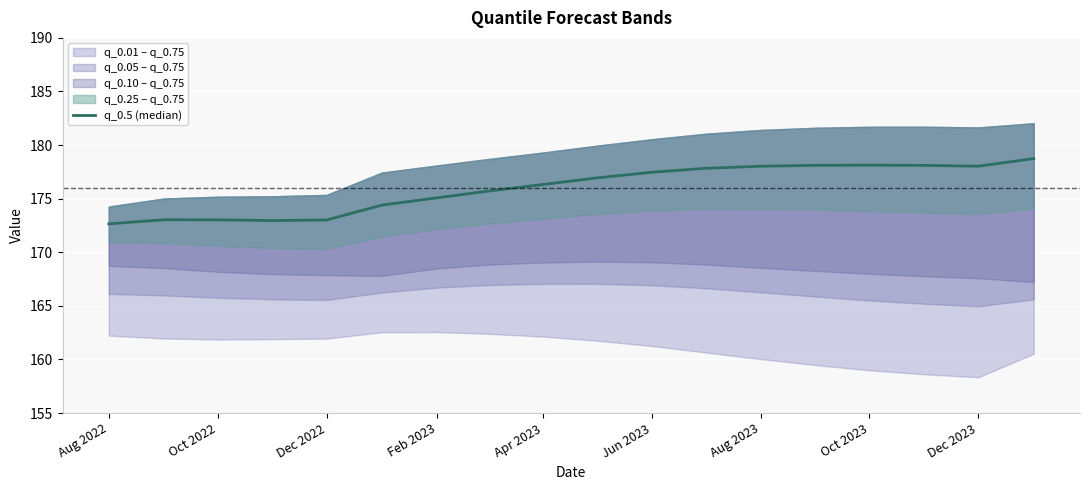

Approximately how many times larger is the value at Aug 2022 compared to Dec 2022?

1.0